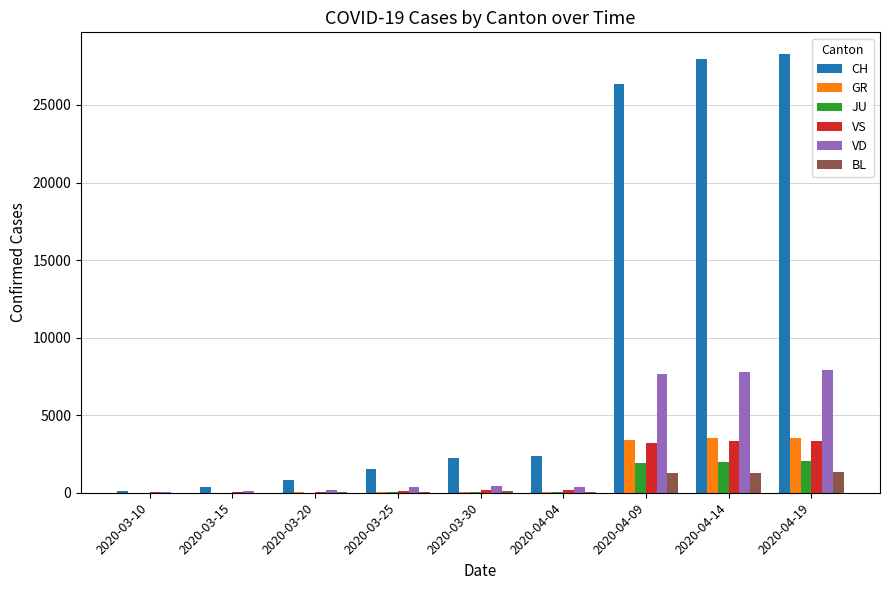

Which label corresponds to the largest value in the chart?

2020-04-19